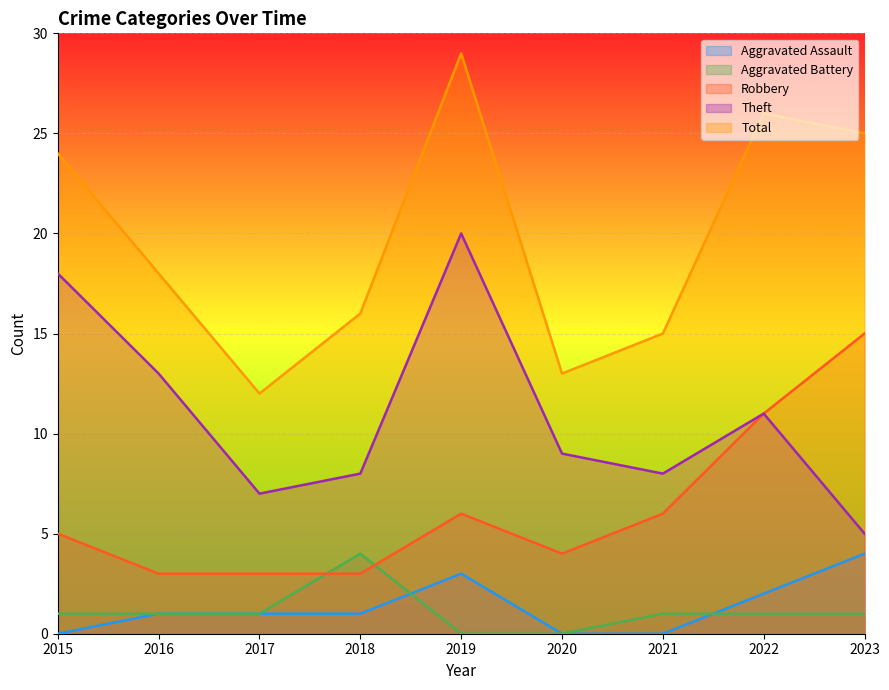

What is the maximum value shown in the chart?

29